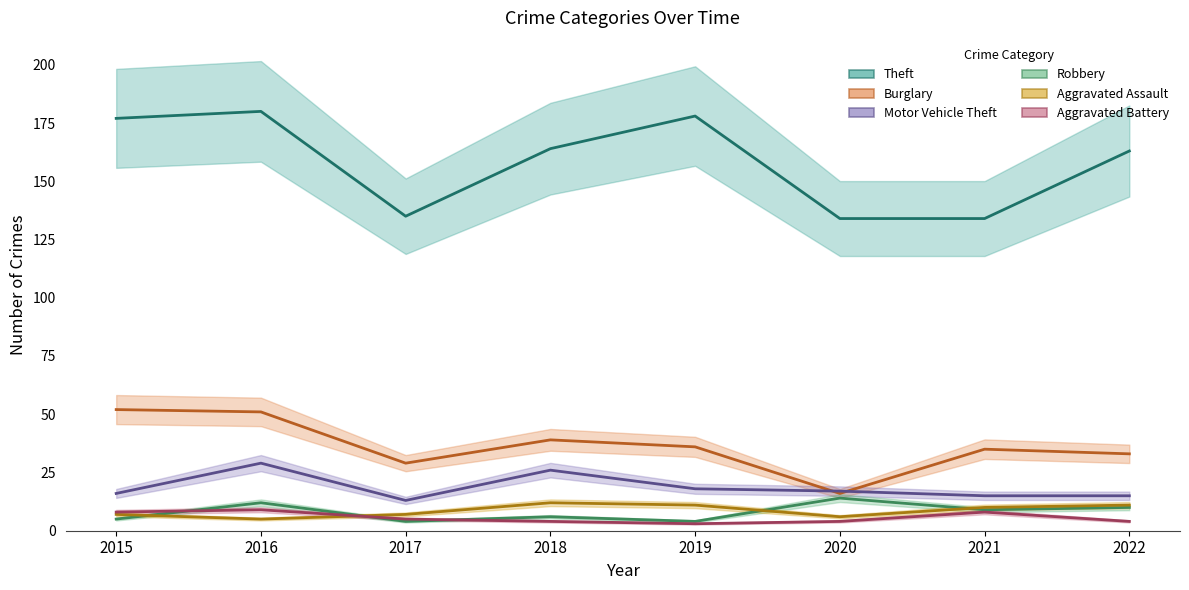

What is the sum of the Robbery values at 2019 and 2021?

13